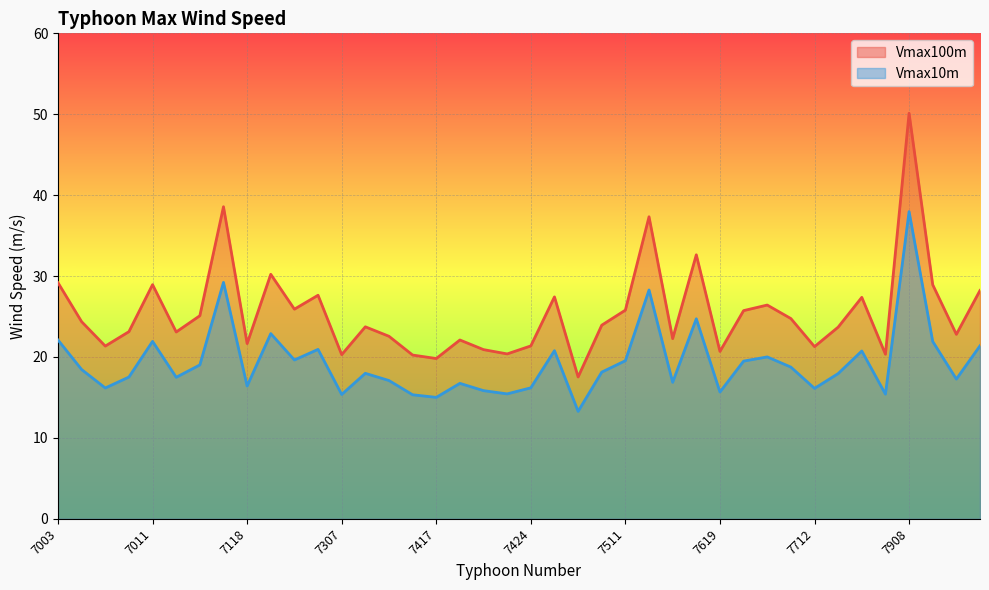

At which category is the sum across all series the highest?

7908